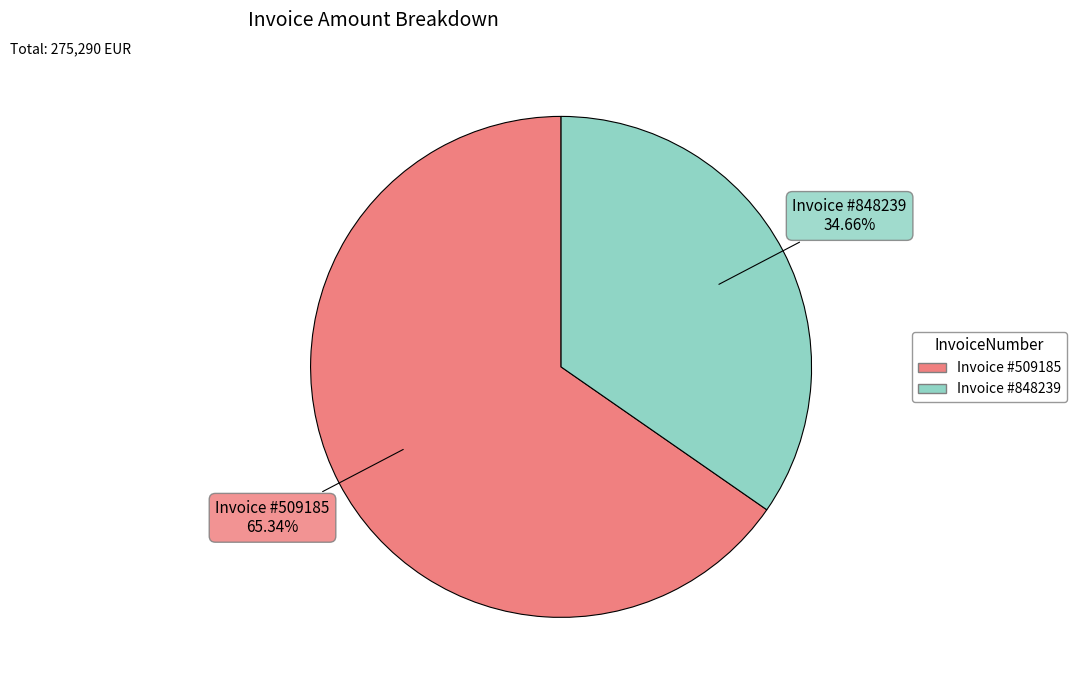

Does any single category account for the majority?

Yes